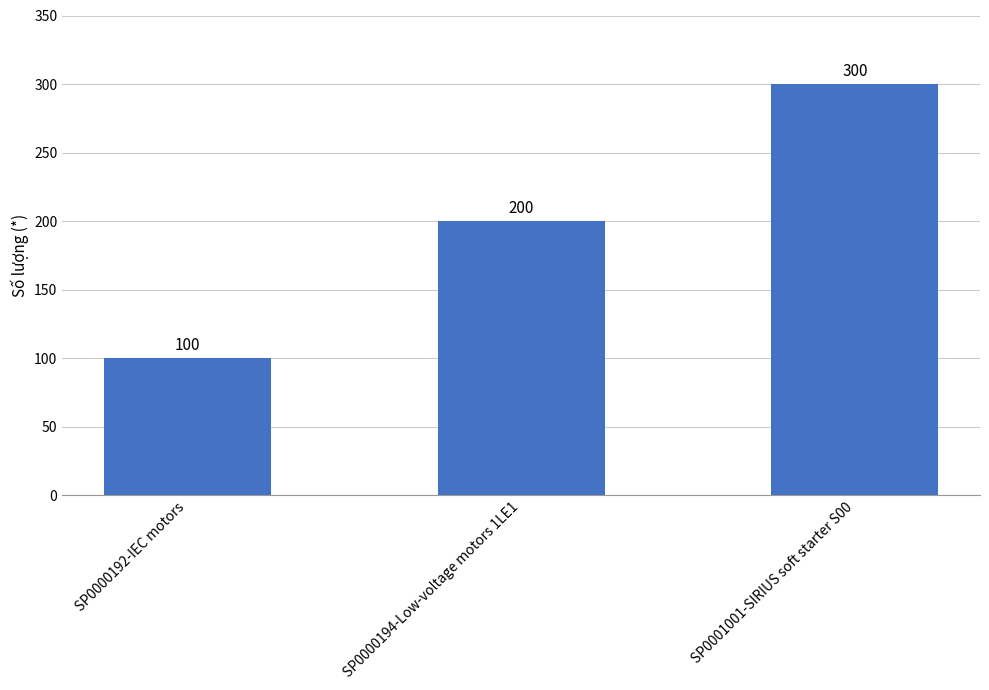

Rank the categories by value from highest to lowest.

SP0001001-SIRIUS soft starter S00, SP0000194-Low-voltage motors 1LE1, SP0000192-IEC motors